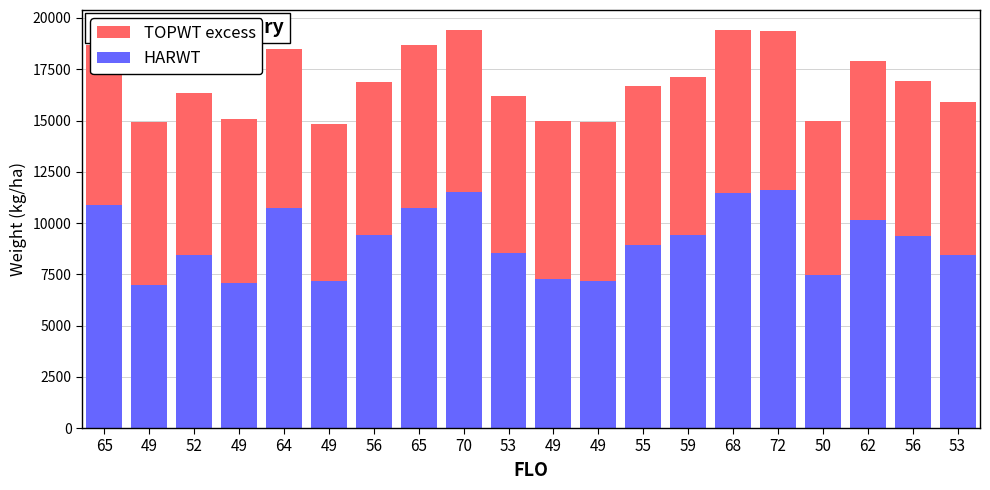

At how many categories does at least one series exceed 9116?

10